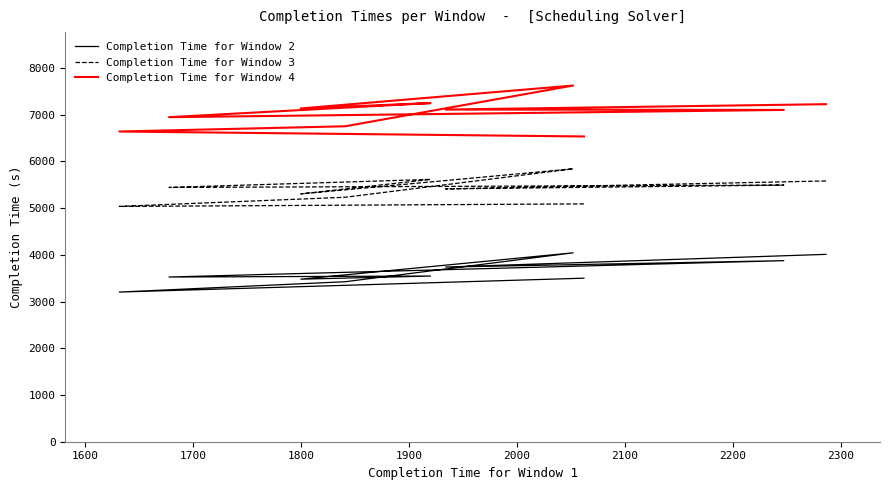

Between 1900 and 2200, which series saw the biggest shift?

Completion Time for Window 4